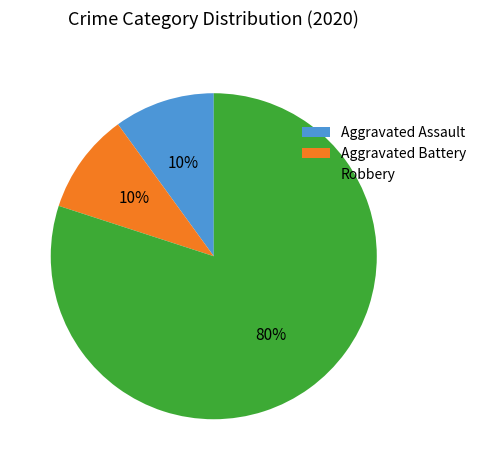

Is there any slice that represents more than half of the pie?

Yes